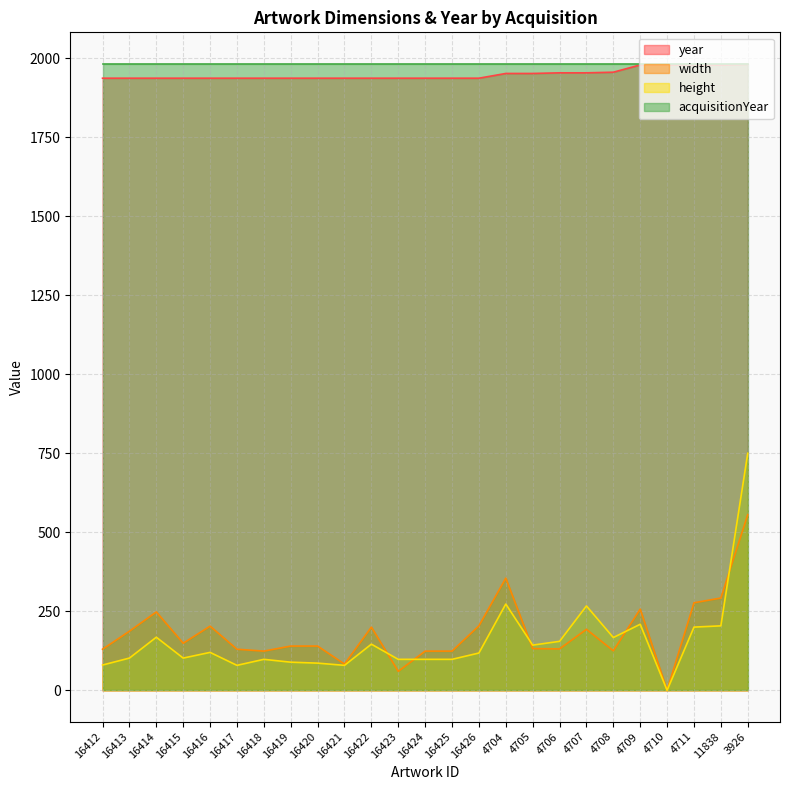

What is the average value of the width series?

183